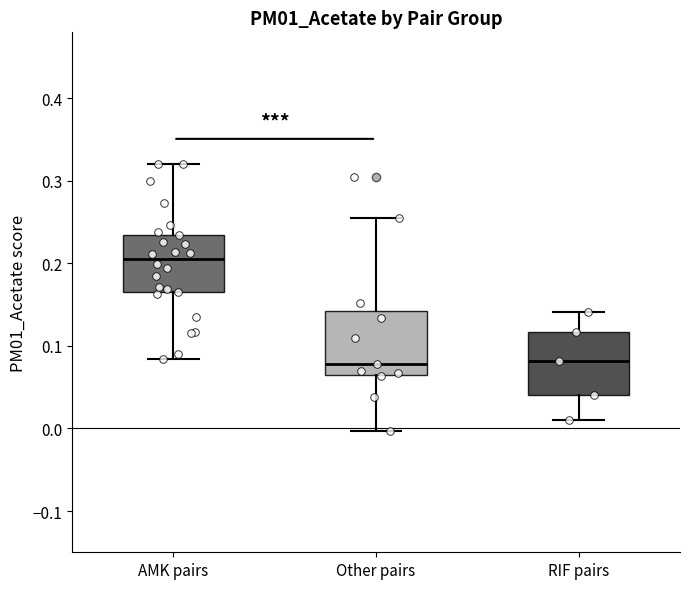

Reading left to right, transcribe this box plot: for each box, give where its median line is, the range the box spans, and where its two whiskers end, as read against the y-axis. The values are not printed on the chart, so give them approximately, as read against the axis.

AMK pairs: median 0.21, box 0.16 to 0.23, whiskers 0.08 to 0.32
Other pairs: median 0.08, box 0.07 to 0.14, whiskers 0.00 to 0.26
RIF pairs: median 0.08, box 0.04 to 0.12, whiskers 0.01 to 0.14